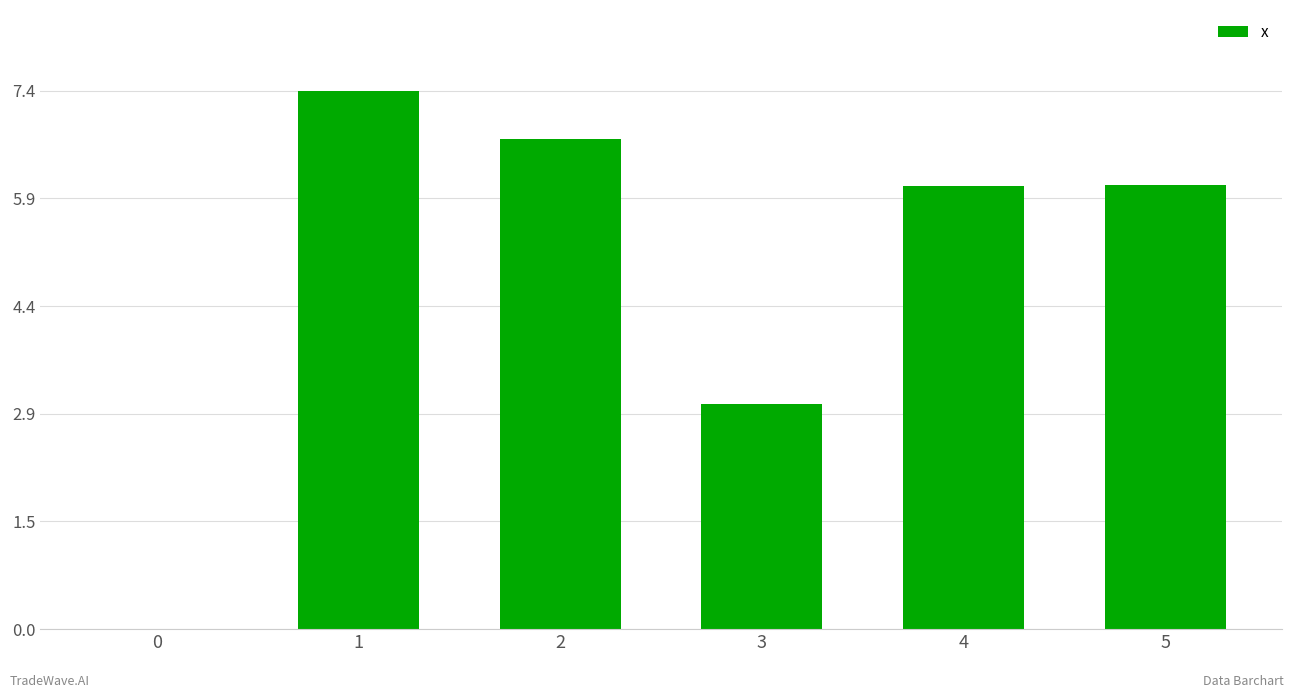

Reading left to right, transcribe all the data shown in this chart.

0=0.0	1=7.4	2=6.7	3=3.1	4=6.1	5=6.1